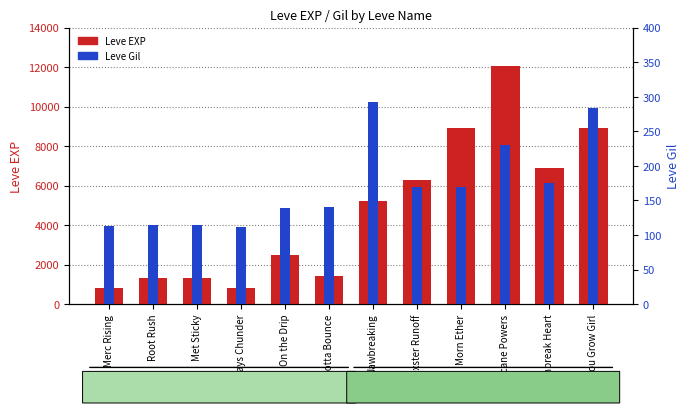

Does the chart contain any negative values?

No